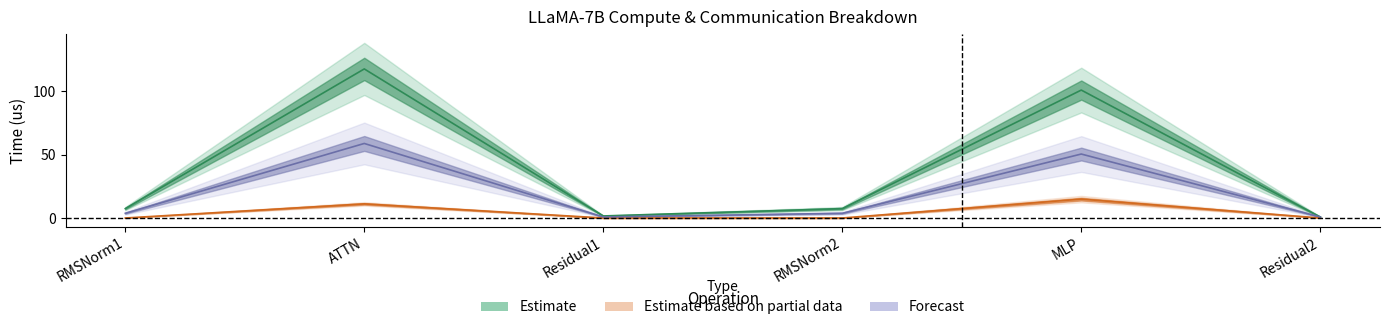

At which category does ig compute reach its first local peak?

ATTN